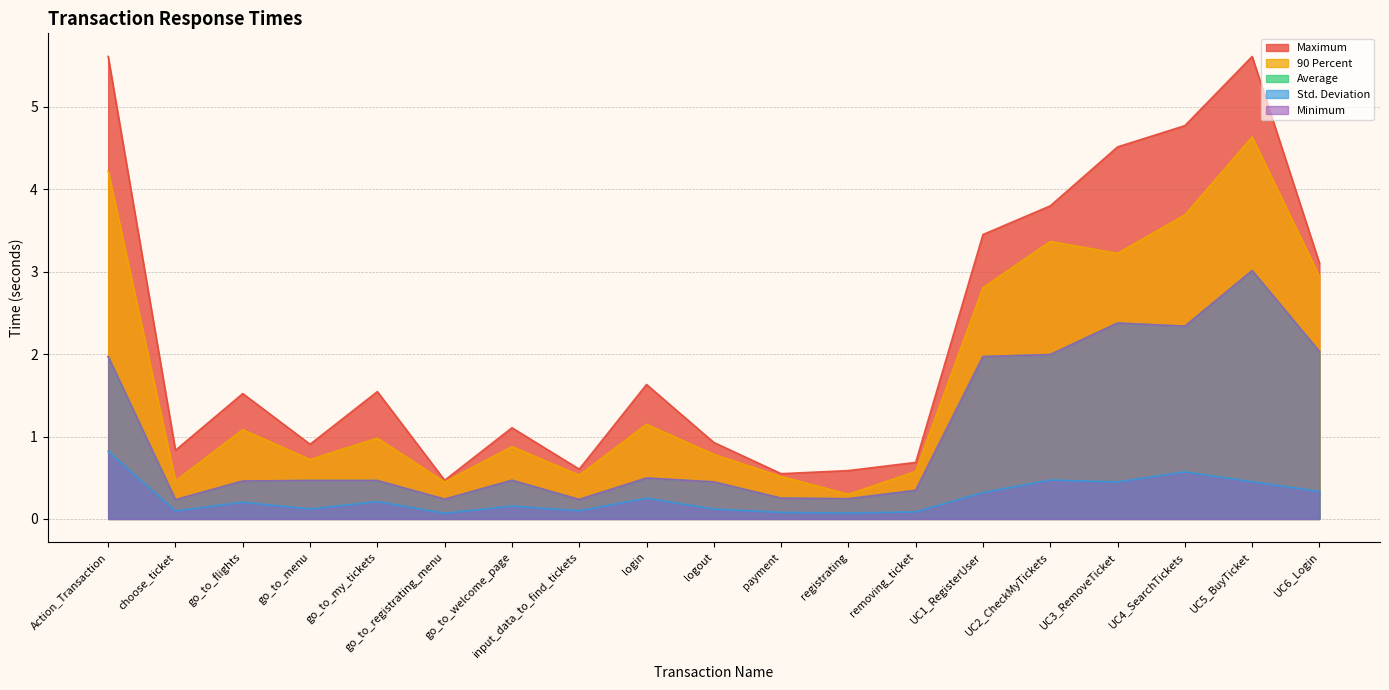

What is the sum of the 90 Percent values at go_to_registrating_menu and payment?

1.0